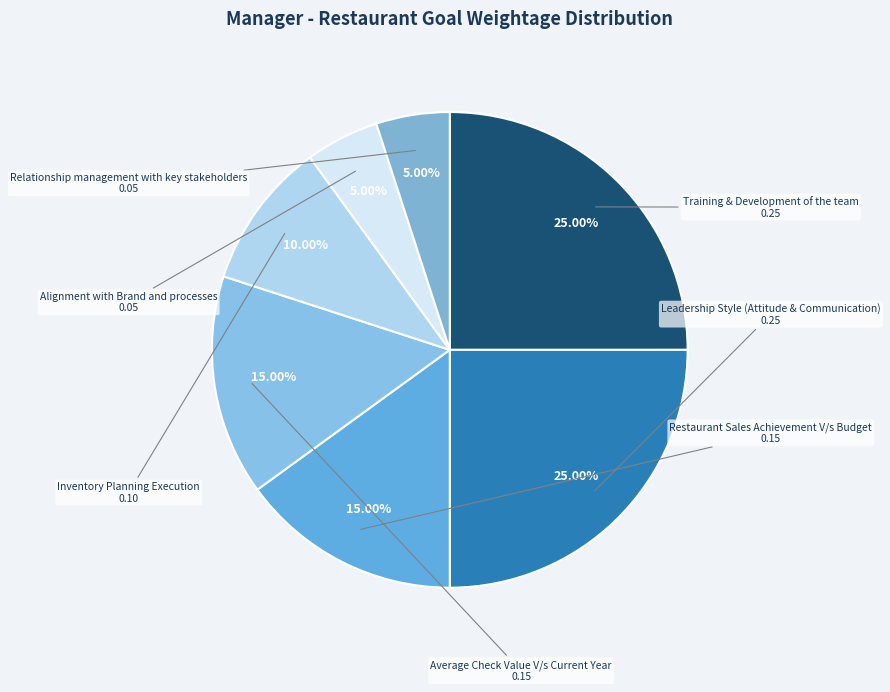

How many slices are in this pie chart?

7